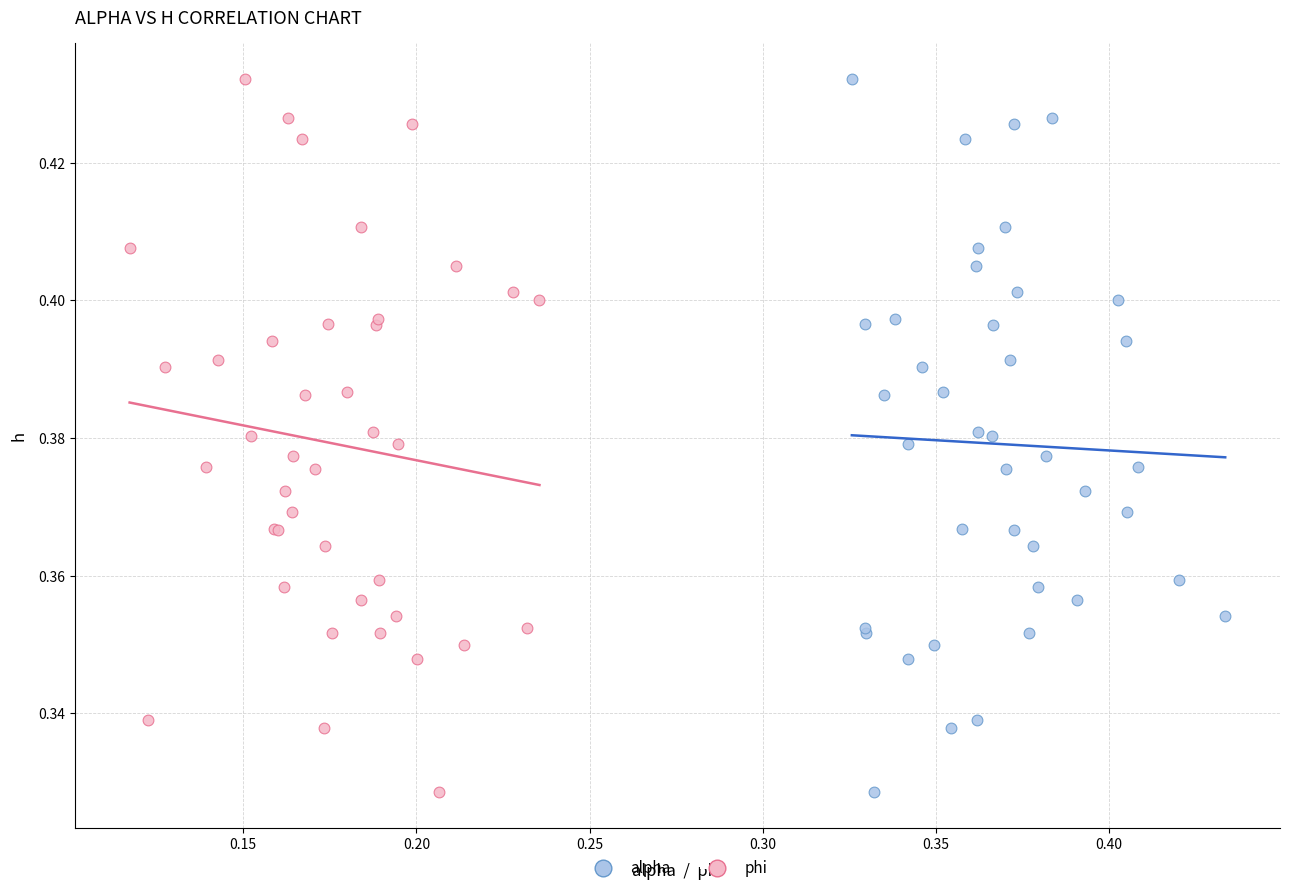

What are all the series names shown in the legend?

alpha, phi